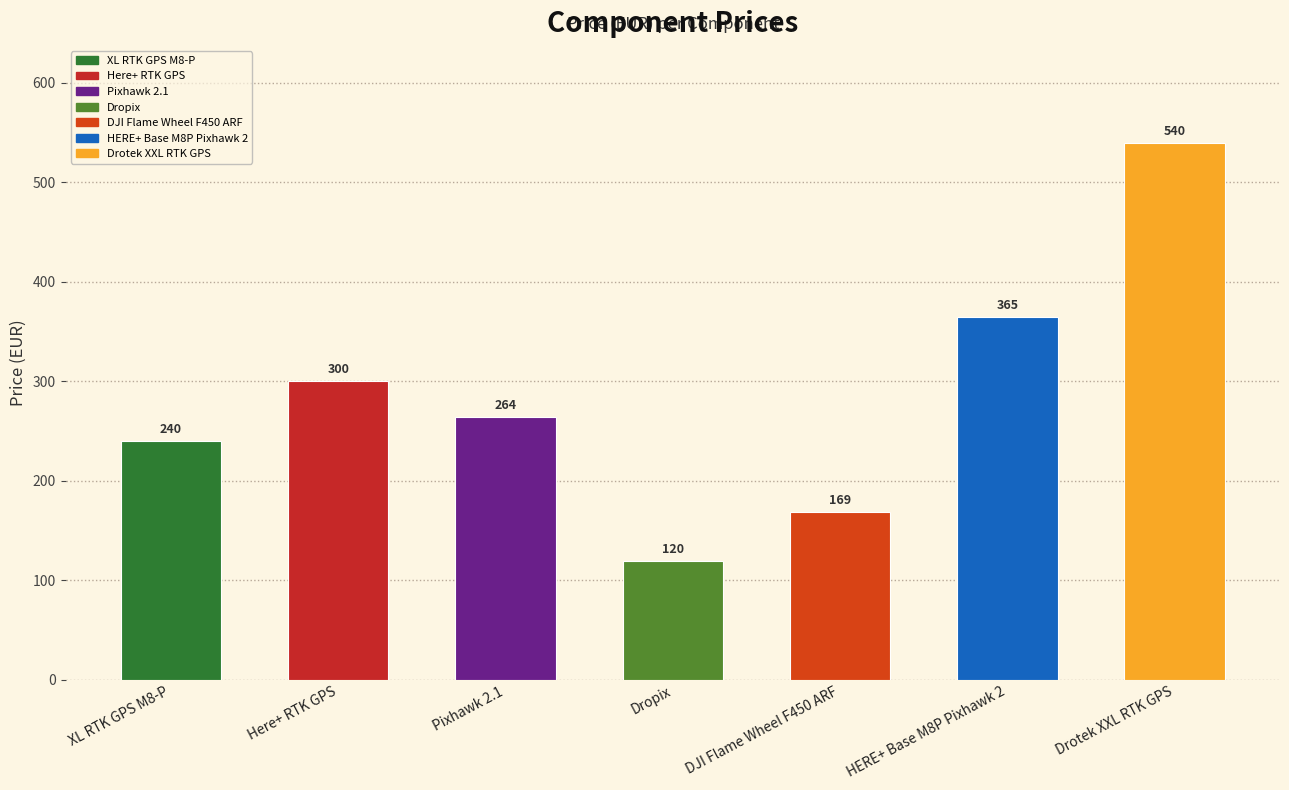

What is the label of the 5th bar from the right?

Pixhawk 2.1